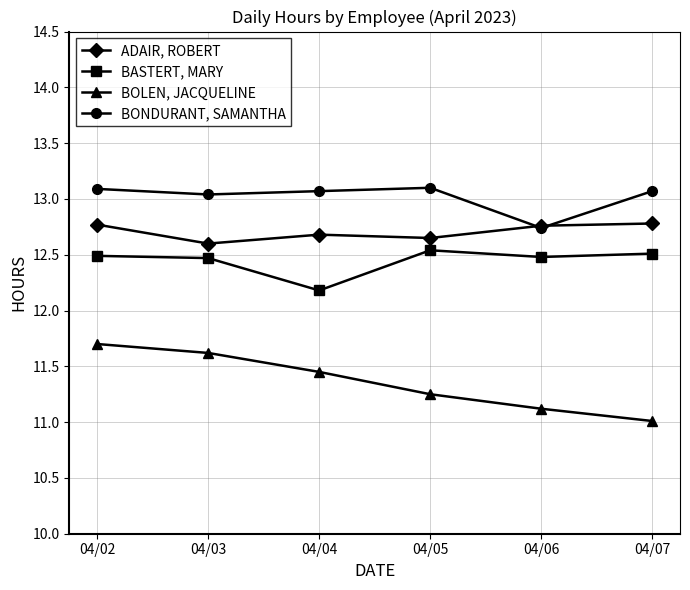

Where is BASTERT, MARY nearest to the value 12?

04/04